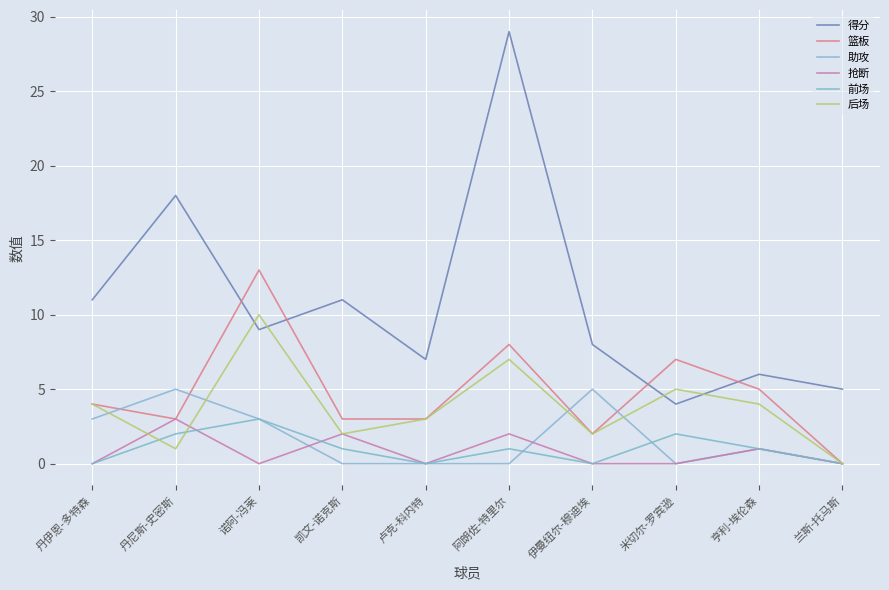

Count the 后场 values in the range 2 to 5.

6